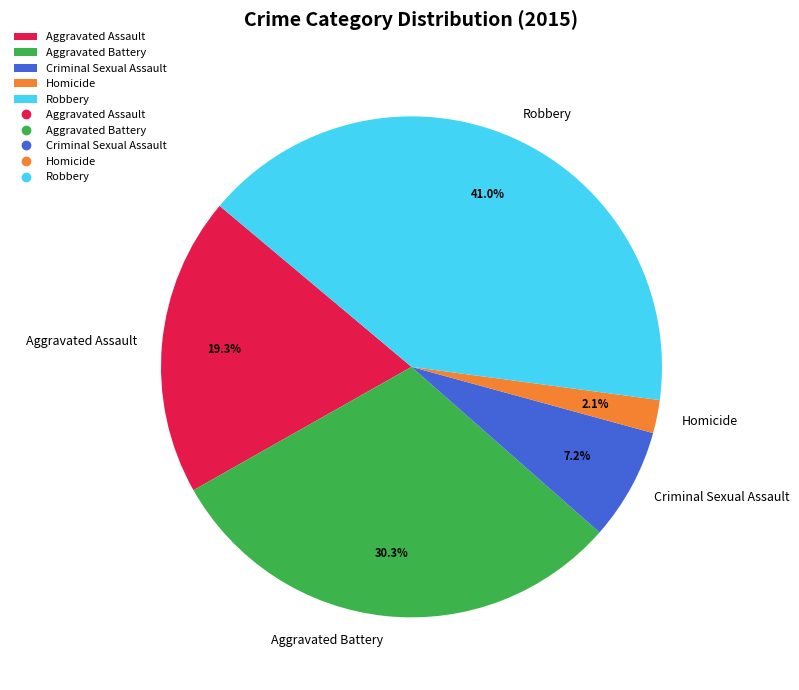

What percentage is NOT represented by Robbery?

59.0%